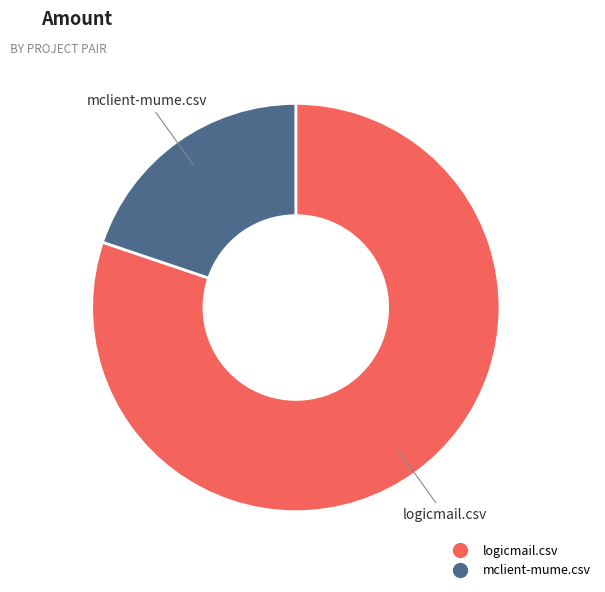

Is the sum of logicmail.csv and mclient-mume.csv greater than half?

Yes